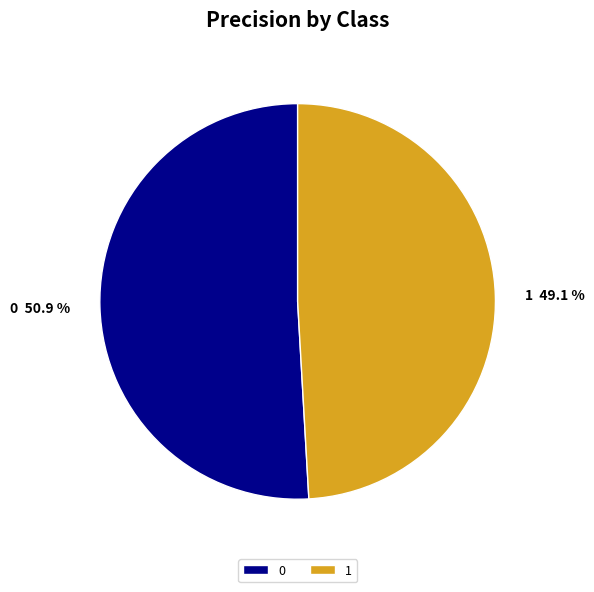

True or false: 1 accounts for 35% of the total.

False